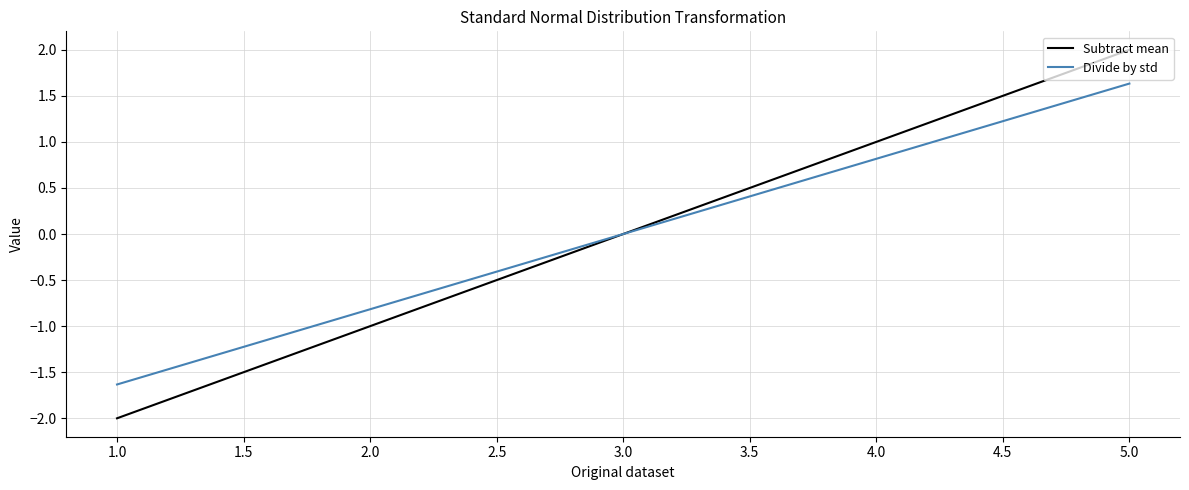

Reading left to right, transcribe all the data shown in this chart.

Subtract mean: -2.0	-1.0	-1.0	0.0	0.0	0.0	1.0	1.0	2.0
Divide by std: -1.6	-0.8	-0.8	0.0	0.0	0.0	0.8	0.8	1.6